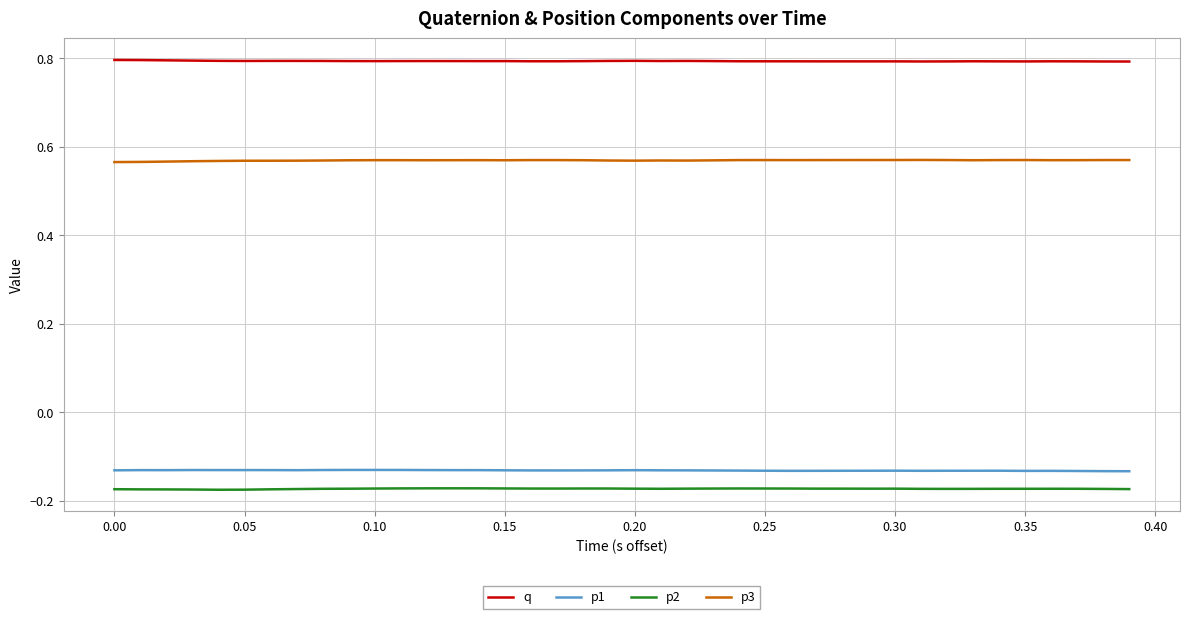

Which series has the largest total across all categories?

q